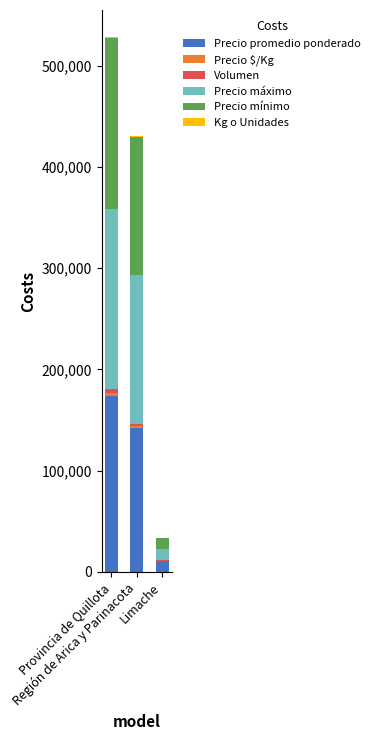

What is the highest value of the Precio promedio ponderado series?

173262